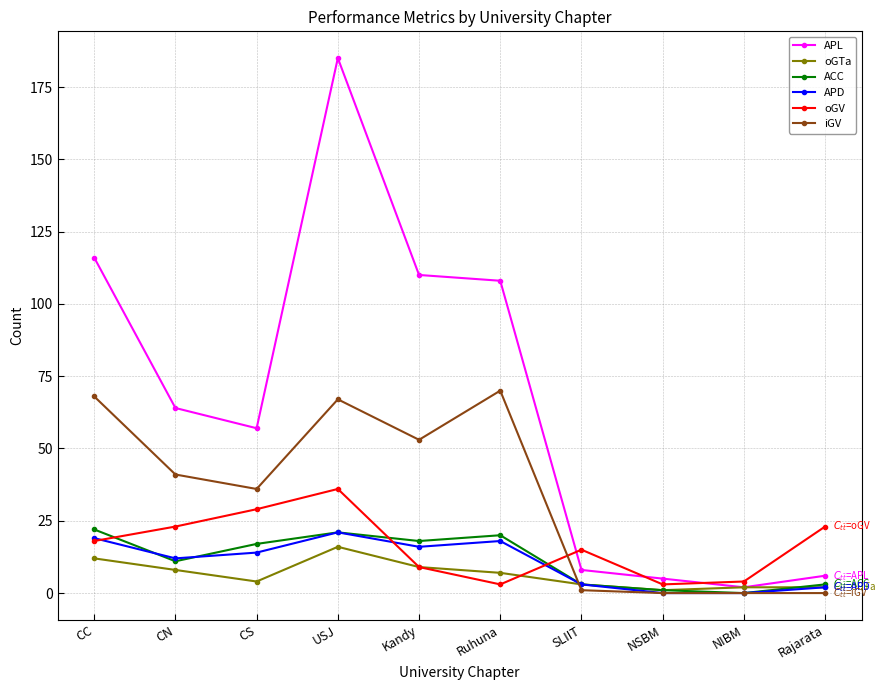

What is the sum of the APD values at CC and Rajarata?

21